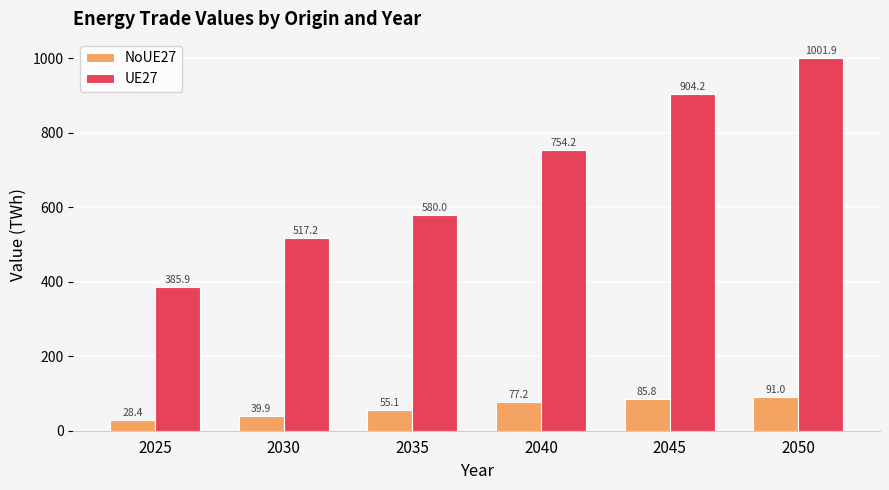

Is the value of UE27 at 2050 greater than the value of NoUE27 at 2035?

Yes